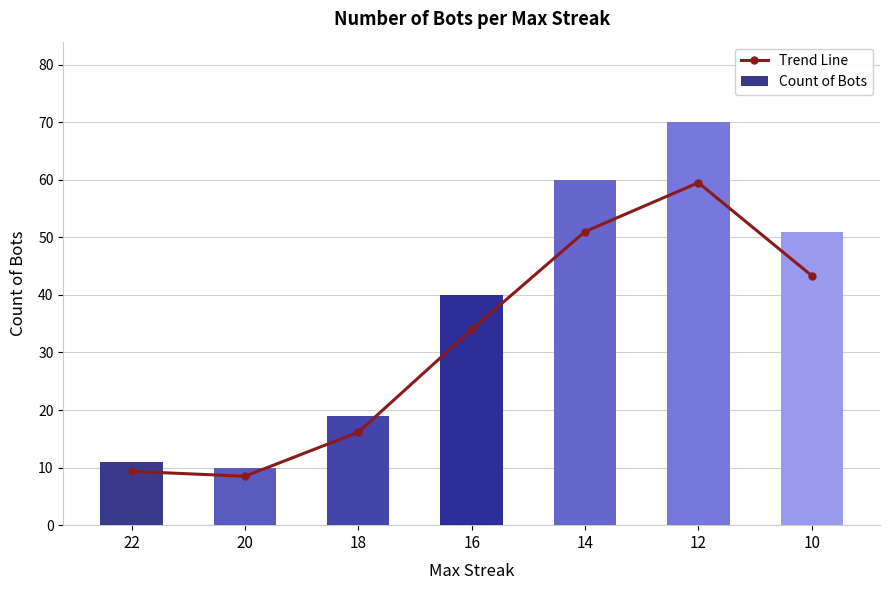

What is the value of the Count of Bots bar at the 6th from the left?

70